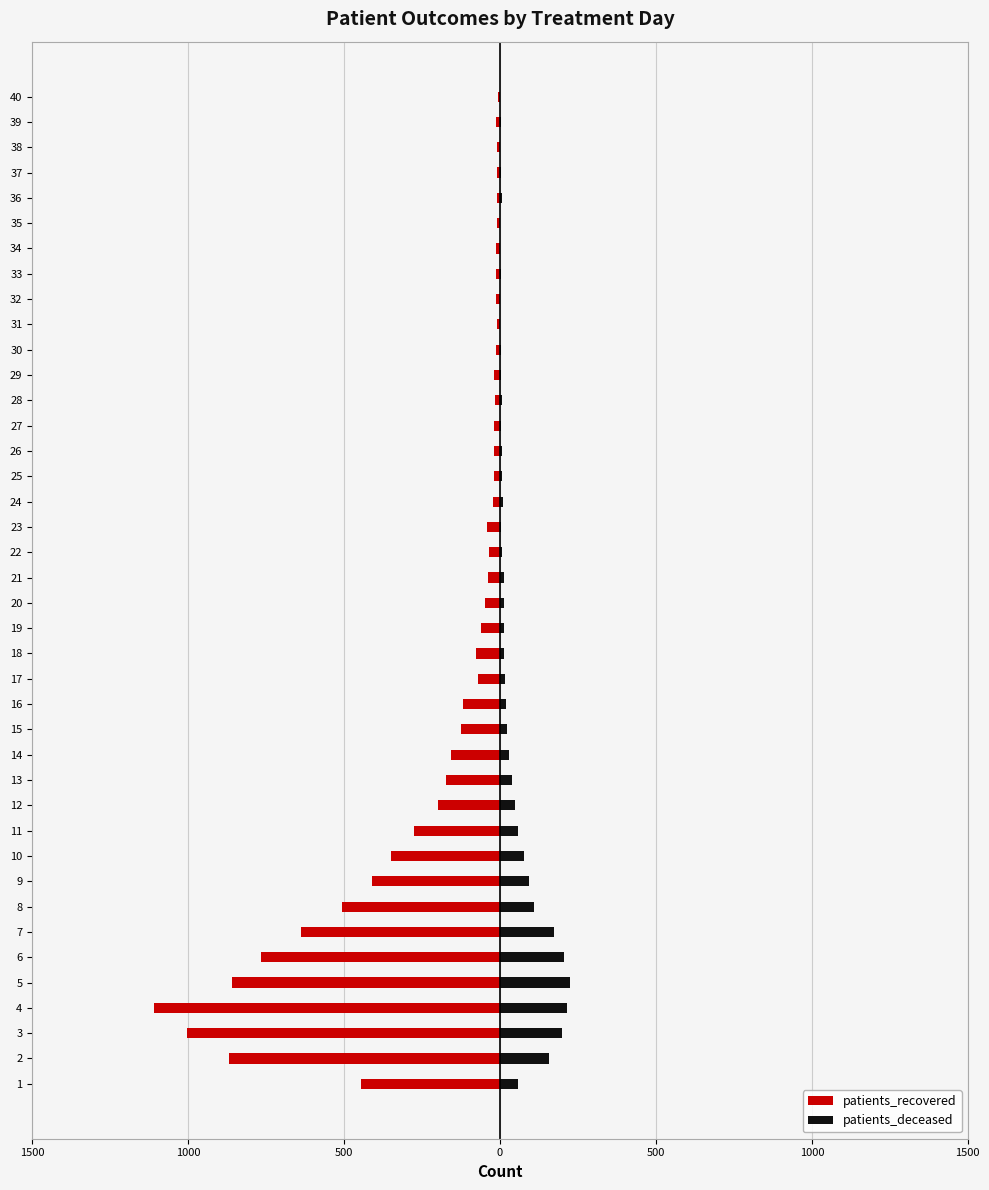

Does the chart contain stacked bars?

No